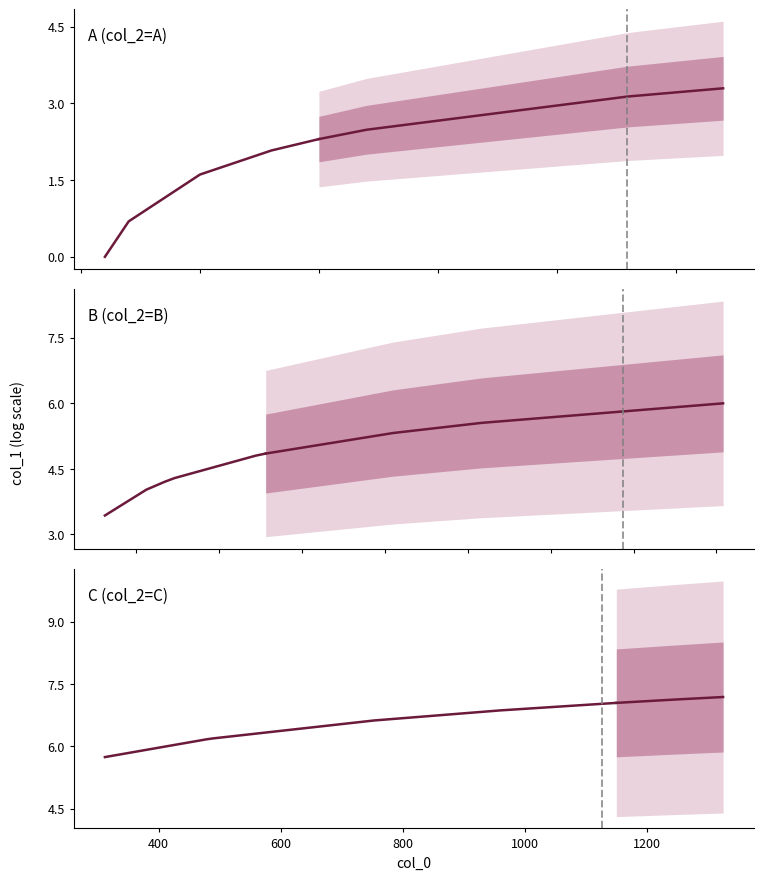

How many values are above zero?

29